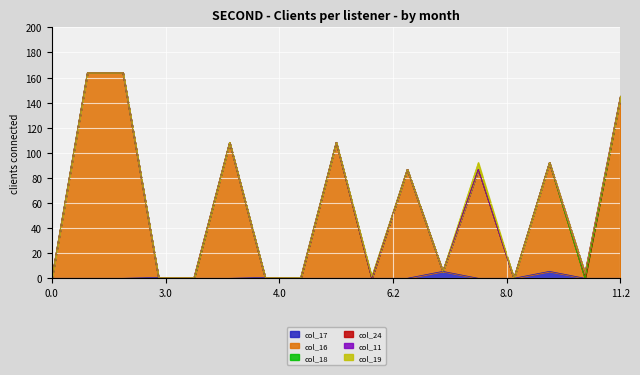

Which series has the largest total across all categories?

col_16